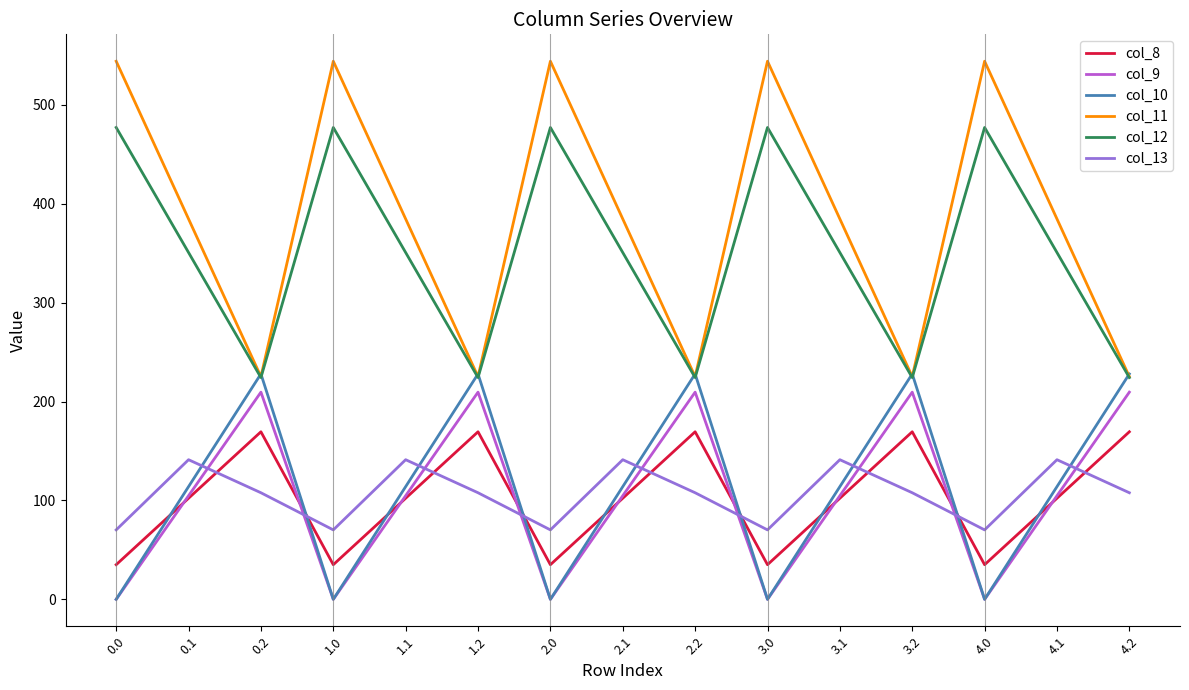

Which series has the largest range (max minus min)?

col_11